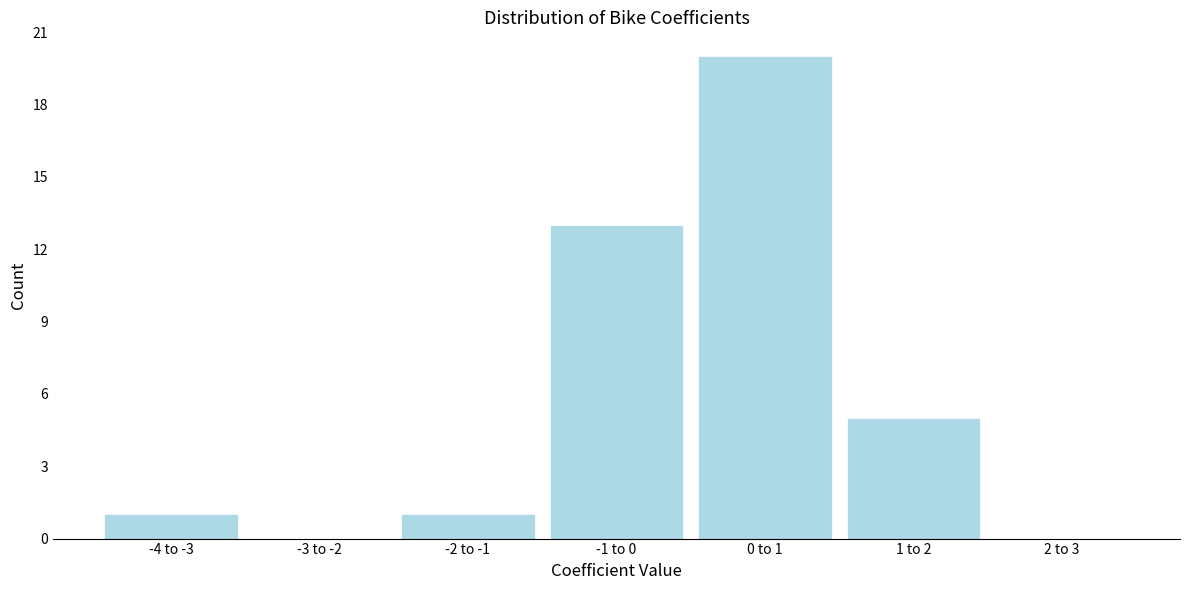

Reading left to right, extract all data points from this chart.

-4 to -3=1	-3 to -2=0	-2 to -1=1	-1 to 0=13	0 to 1=20	1 to 2=5	2 to 3=0